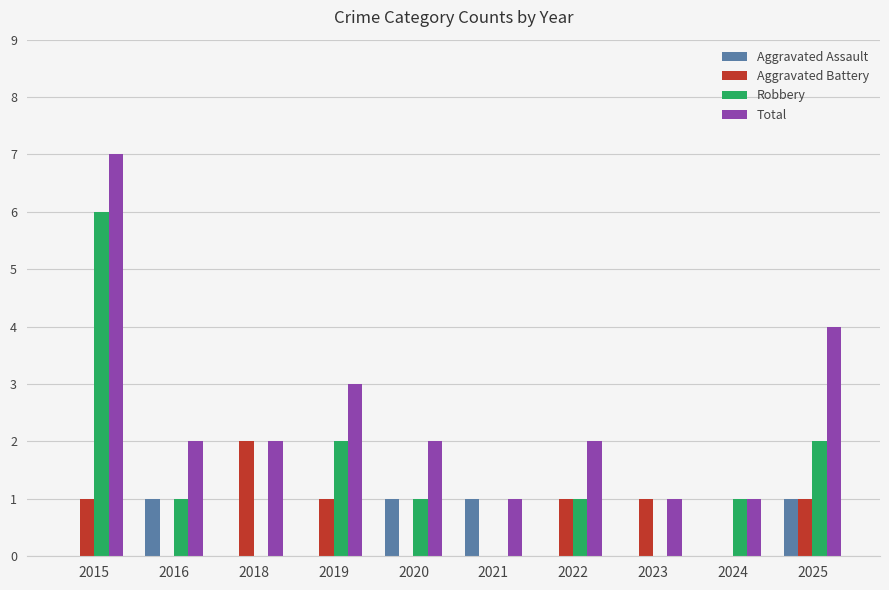

True or false: Total has a value of 2 at 2022.

True